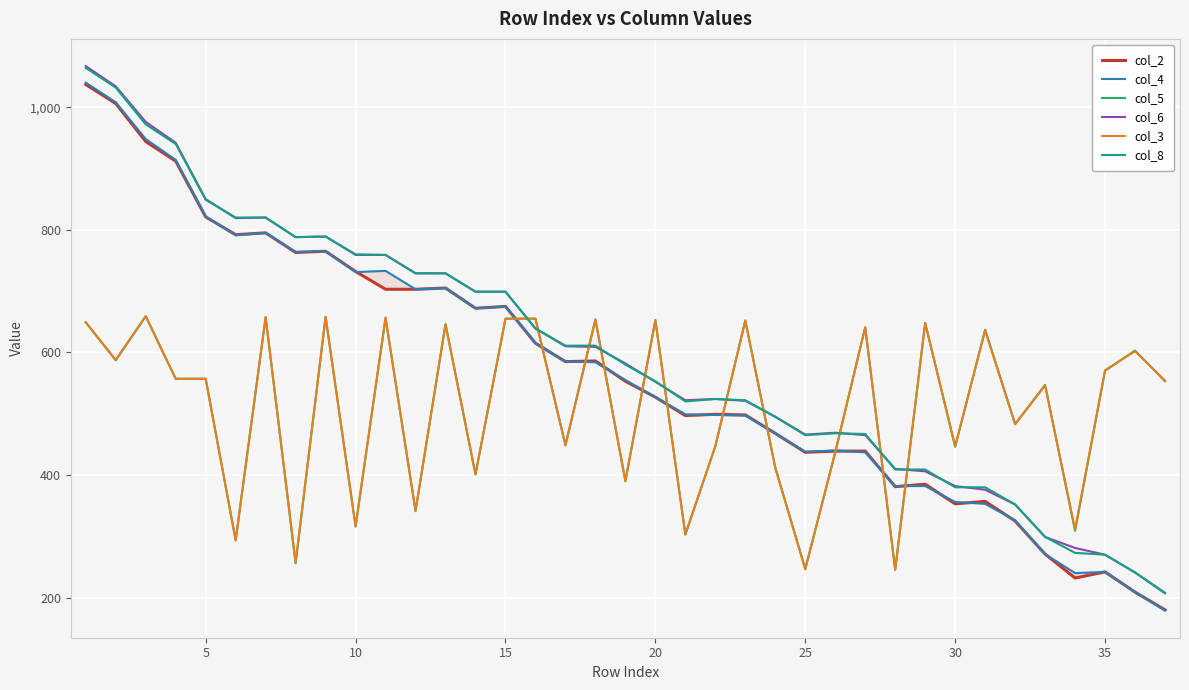

After their last crossing, which series has the higher values: col_5 or col_8?

col_5